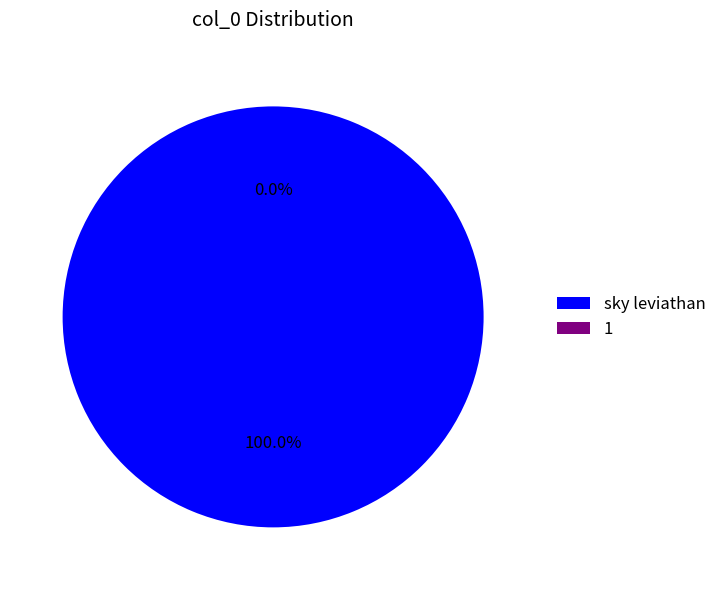

Which category has the smallest portion of the pie?

1